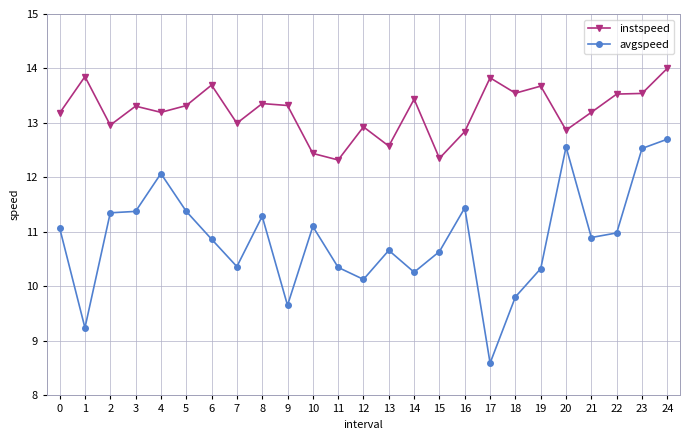

Where is the first local minimum for instspeed?

2